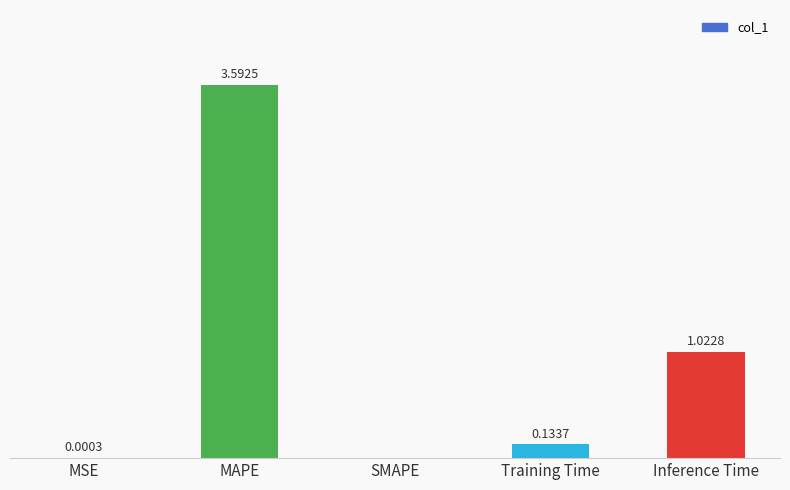

Which has a higher value, MSE or Inference Time?

Inference Time